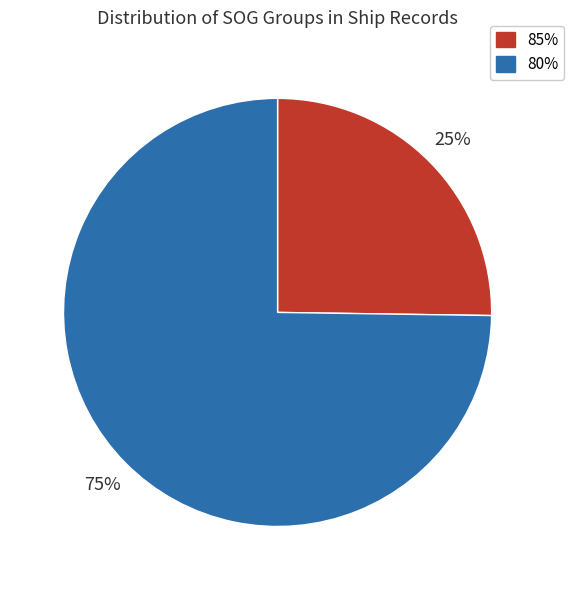

Is there any slice that represents more than half of the pie?

Yes